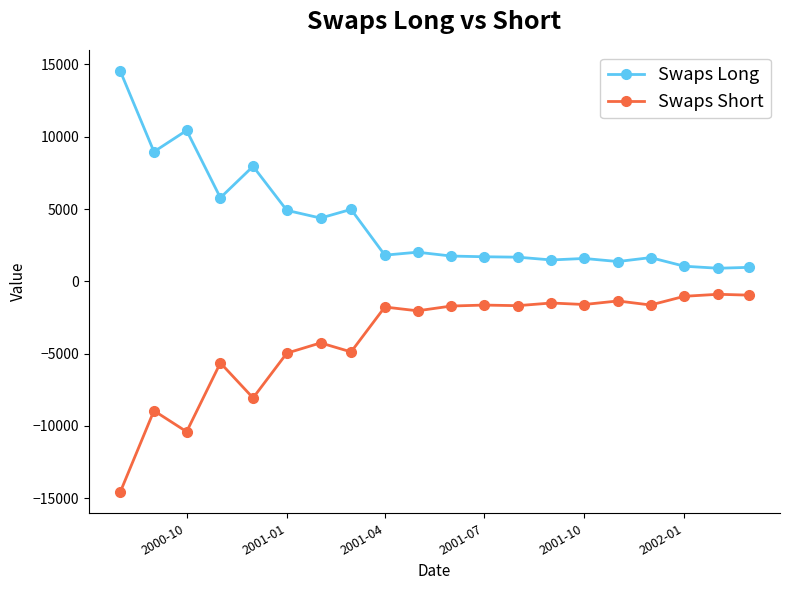

Which series has the largest total across all categories?

Swaps Long